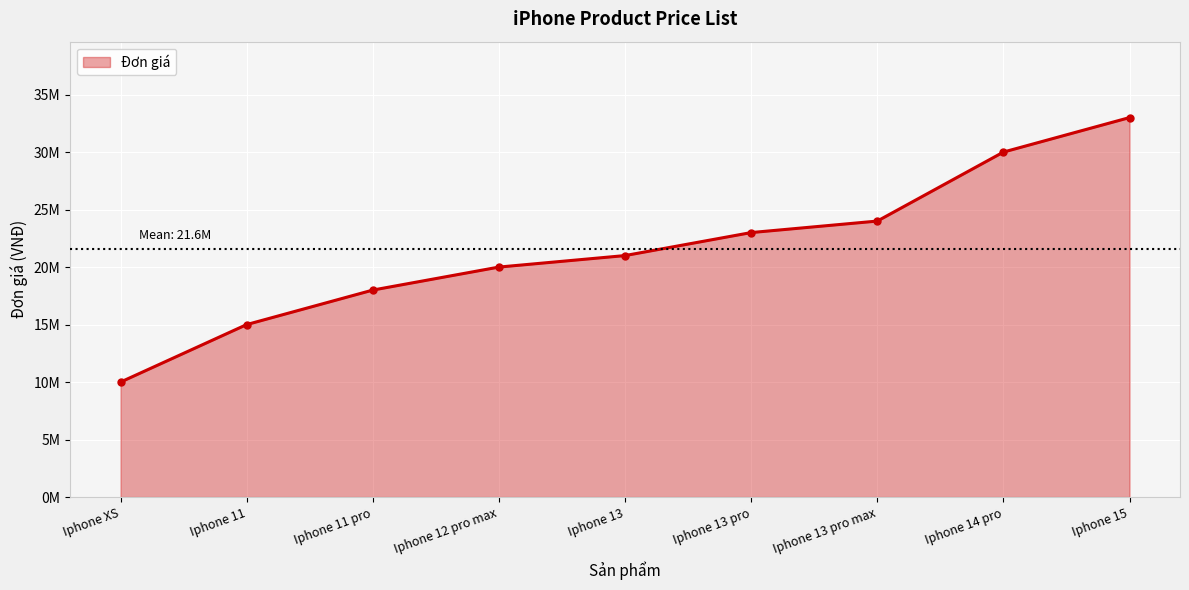

Reading right to left, list all the values displayed in this chart.

33000000	30000000	24000000	23000000	21000000	20000000	18000000	15000000	10000000